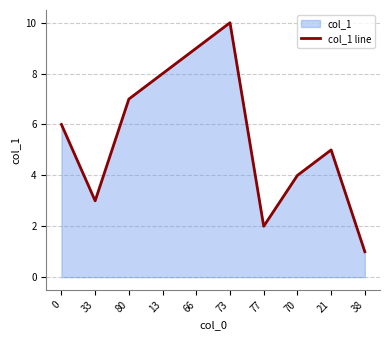

Does the chart display data point markers on the line(s)?

No